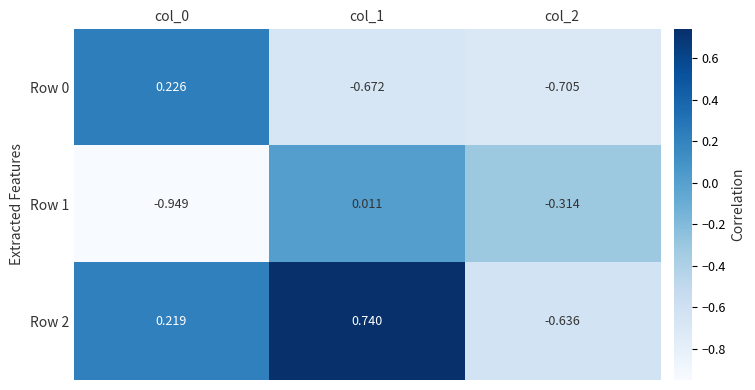

Which series has the largest total across all categories?

Row 2